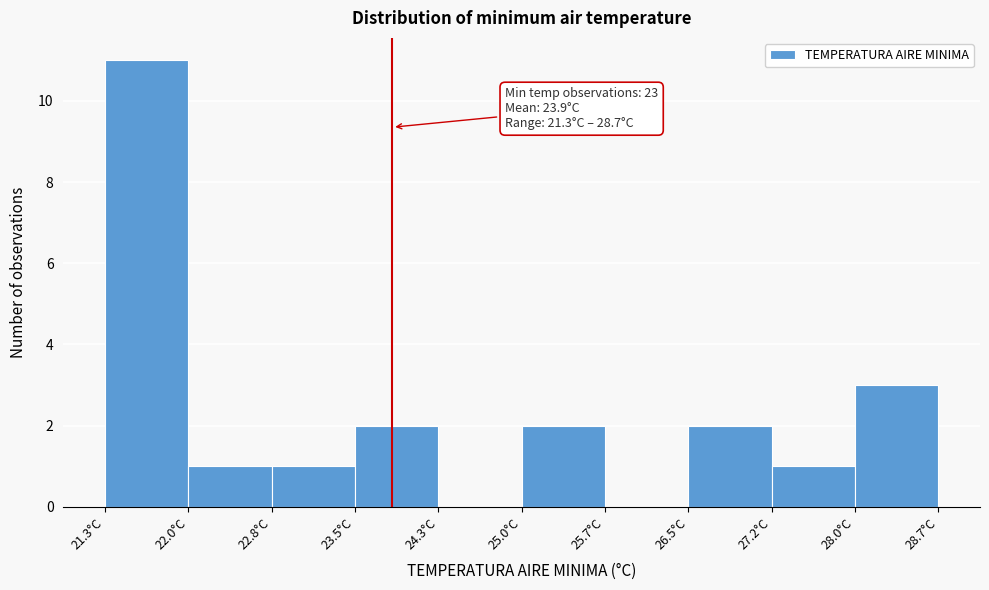

Over which range of the x-axis is the bar tallest?

21.30 to 22.04